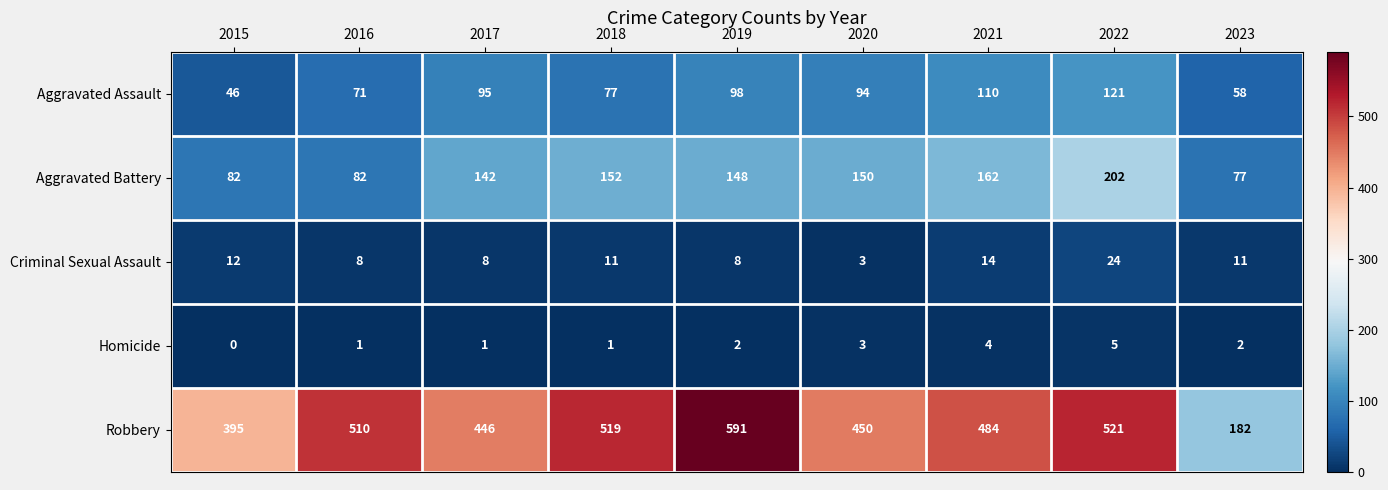

The Criminal Sexual Assault series shows 4 at 2015. True or false?

False